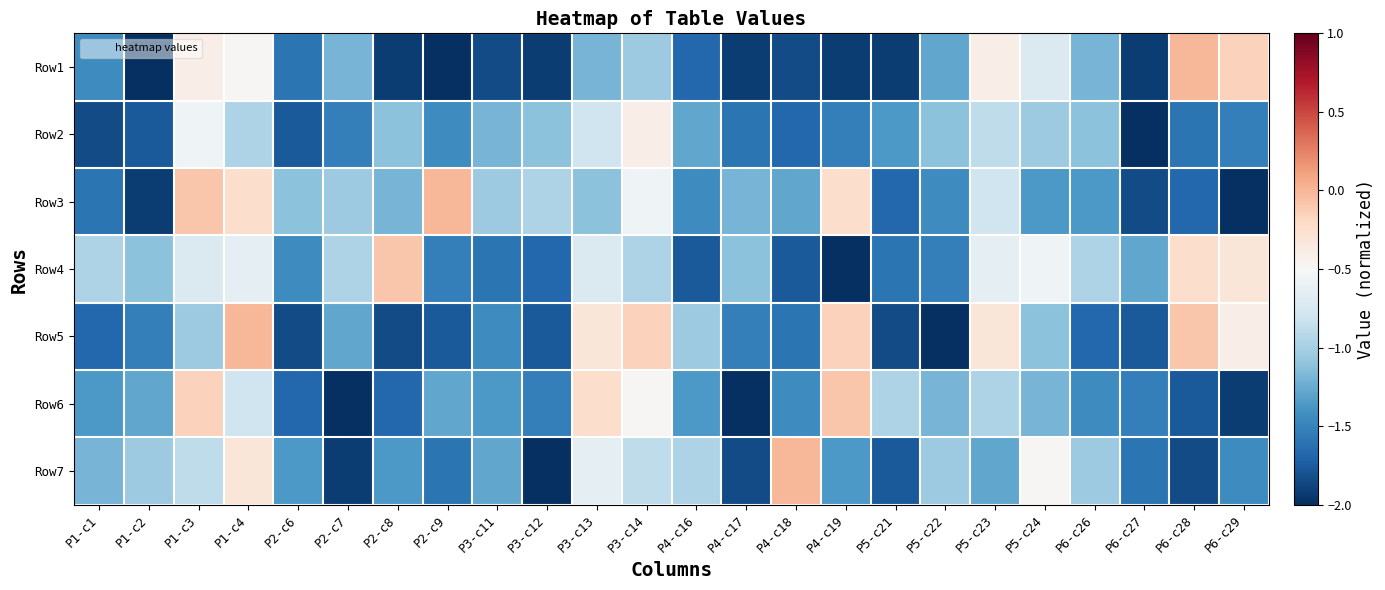

At which category is the sum across all series the highest?

P1-c4